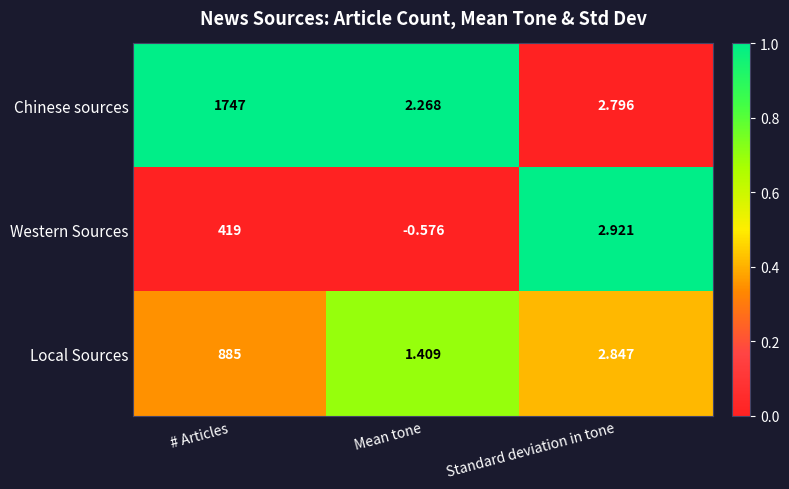

At # Articles, list the series in order from smallest to largest.

Western Sources, Local Sources, Chinese sources